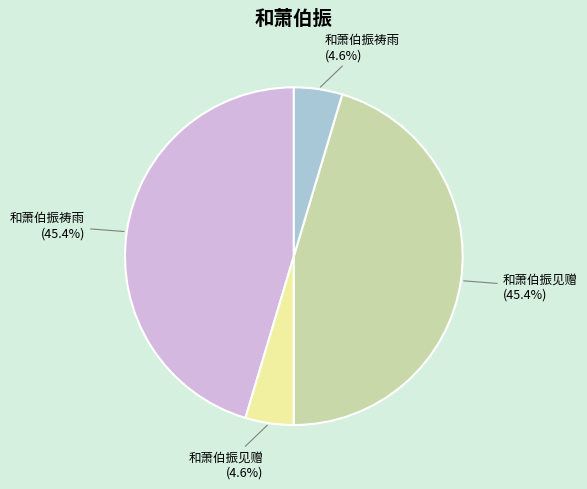

Is 和萧伯振见赠 (4.6%) the majority of the pie?

No